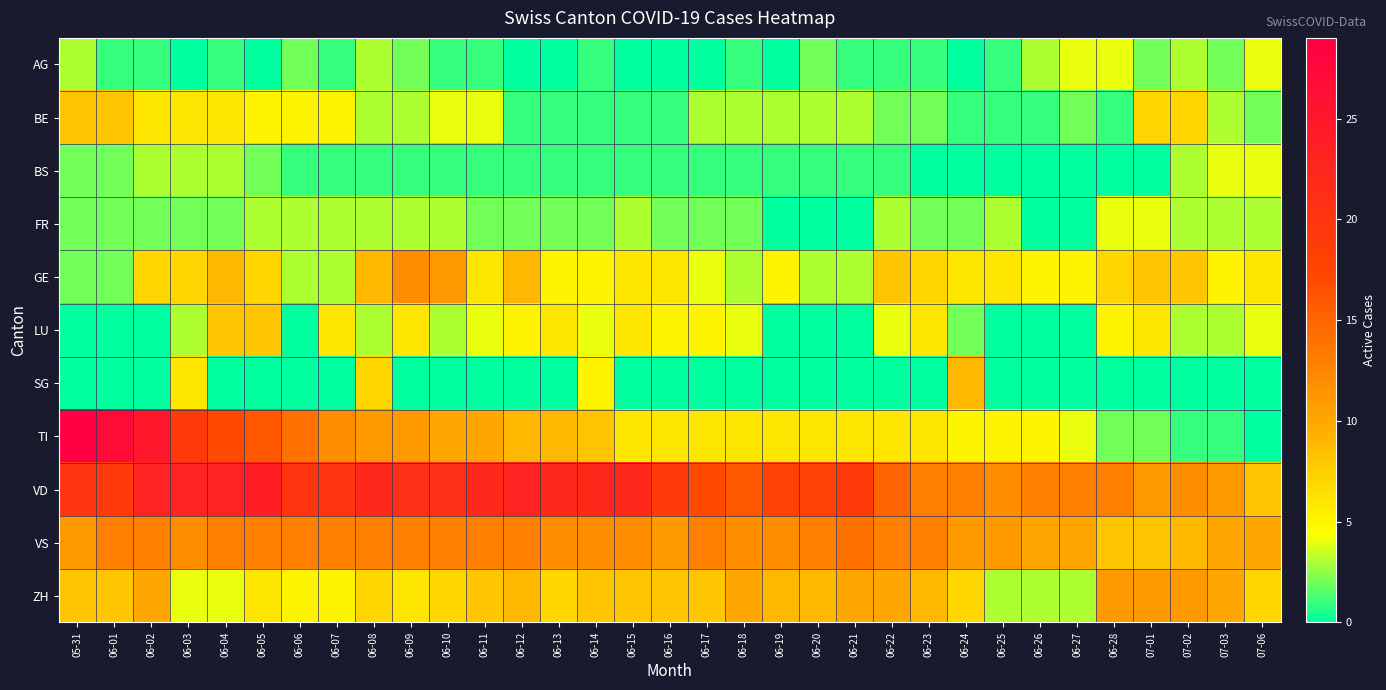

What is the spread (max minus min) of values at 06-06?

20